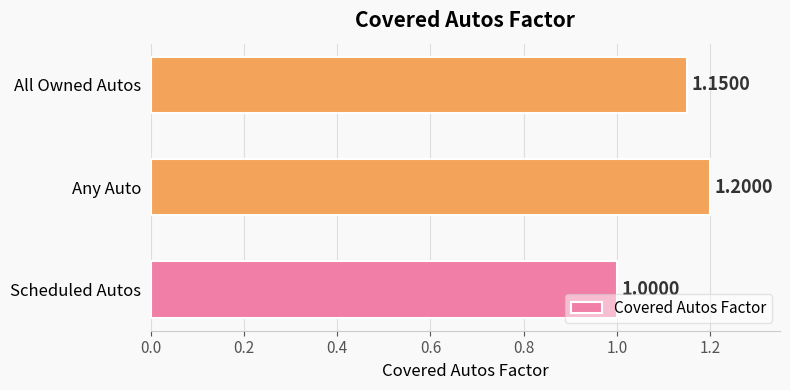

How many bars are there in total?

3